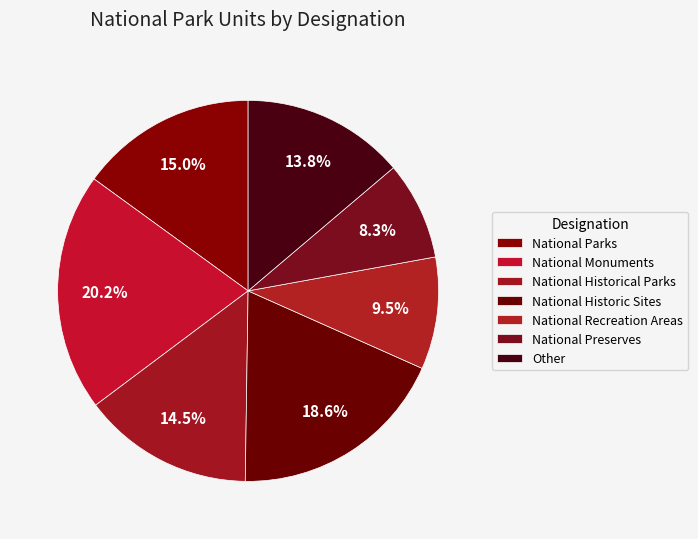

To the nearest percent, what portion does National Preserves represent?

8%